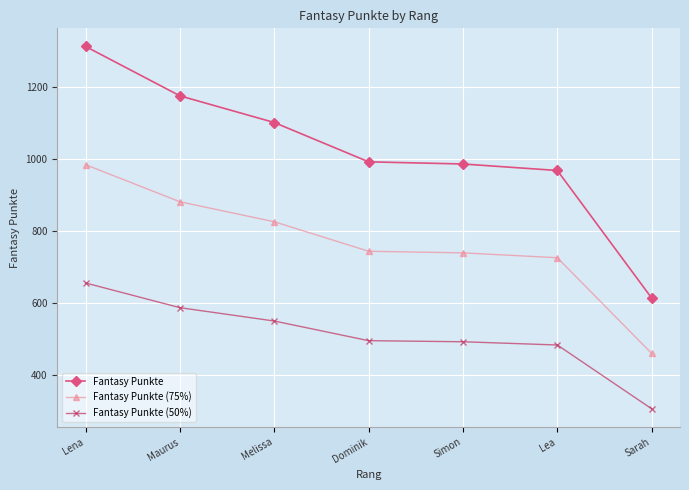

What is the difference between the maximum and second lowest values in the Fantasy Punkte (50%) series?

172.0